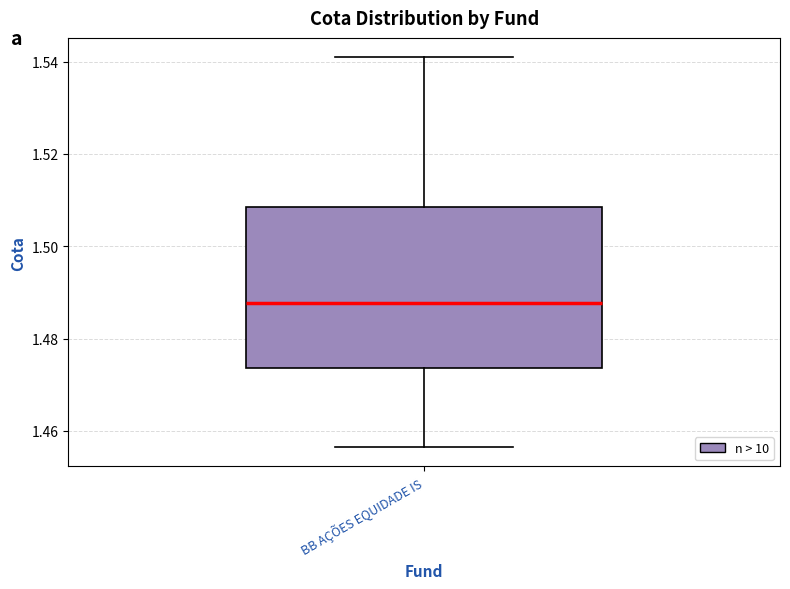

Read this box plot against the y-axis: the position of the median line, the range covered by the box, and the ends of both whiskers. The values are not printed on the chart, so give them approximately, as read against the axis.

median 1.488, box 1.474 to 1.508, whiskers 1.456 to 1.540